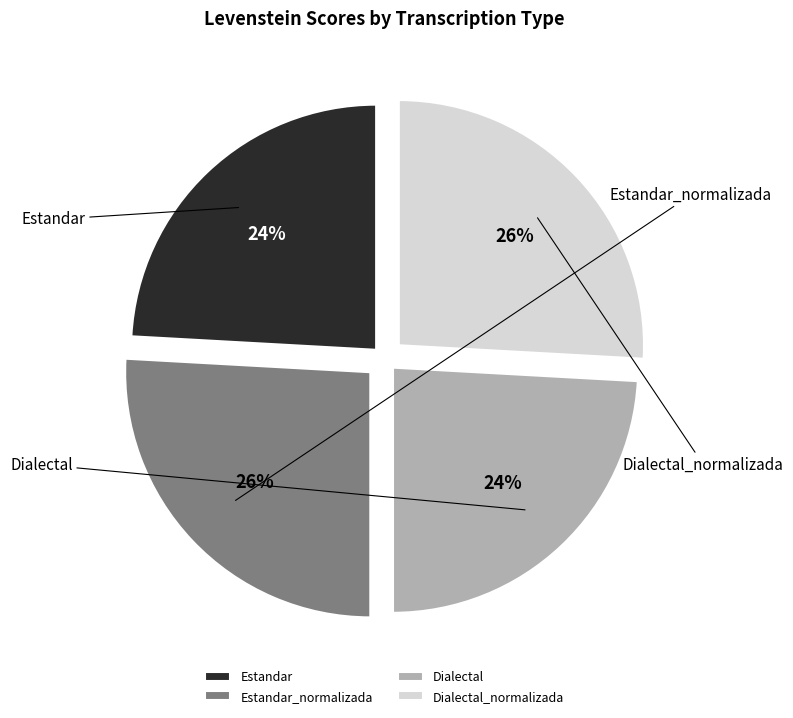

Is it true that Estandar_normalizada is 26% of the pie?

True